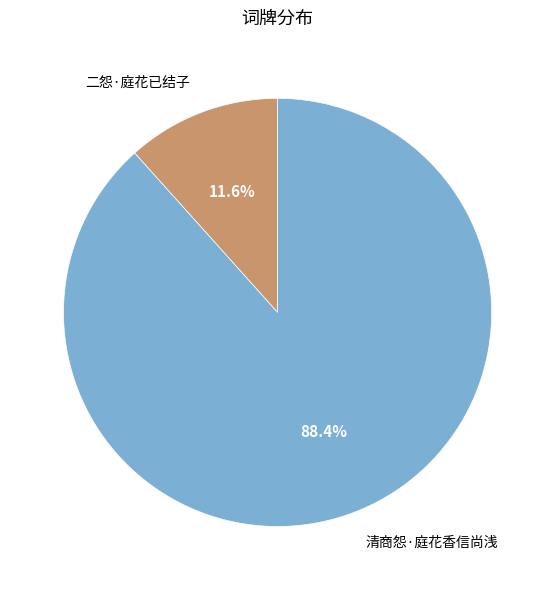

Which category has the smallest portion of the pie?

二怨·庭花已结子